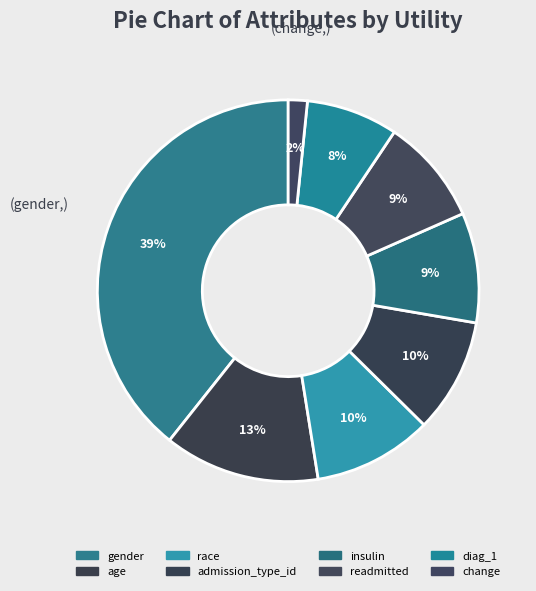

What portion of the pie excludes admission_type_id?

90.3%